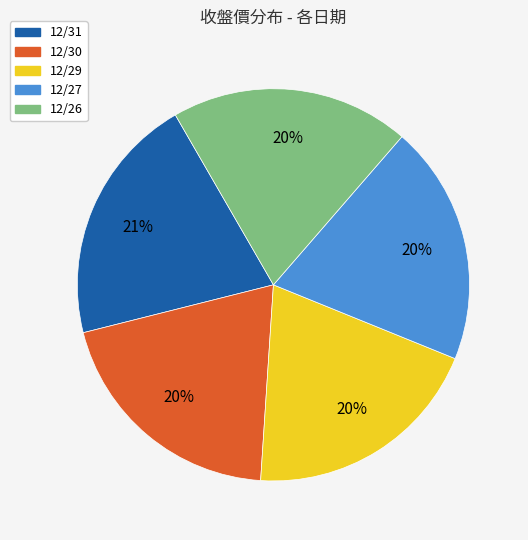

Is it true that 12/26 is 26% of the pie?

False